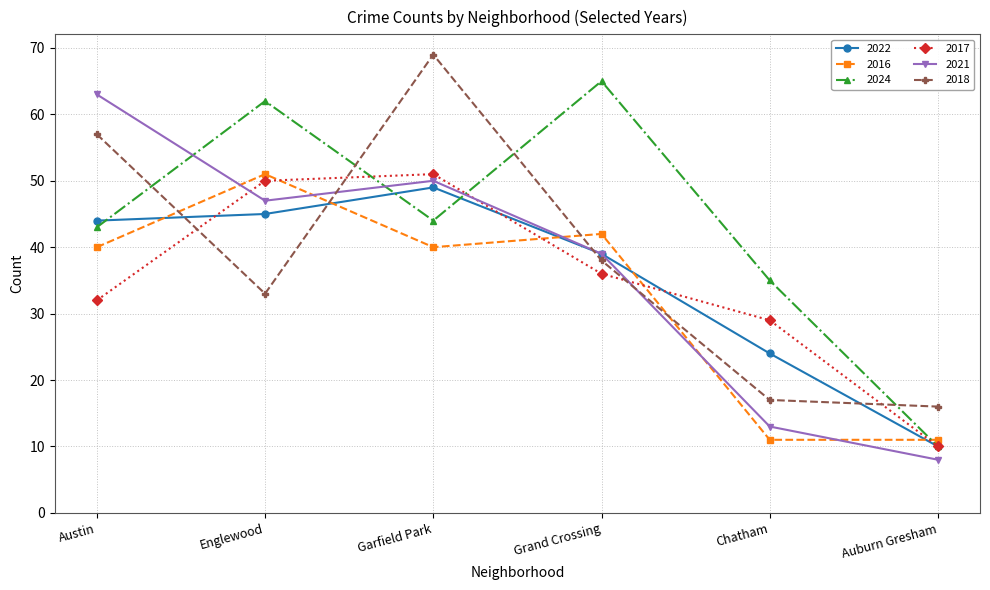

What is the difference between the maximum and second lowest values in the 2017 series?

22